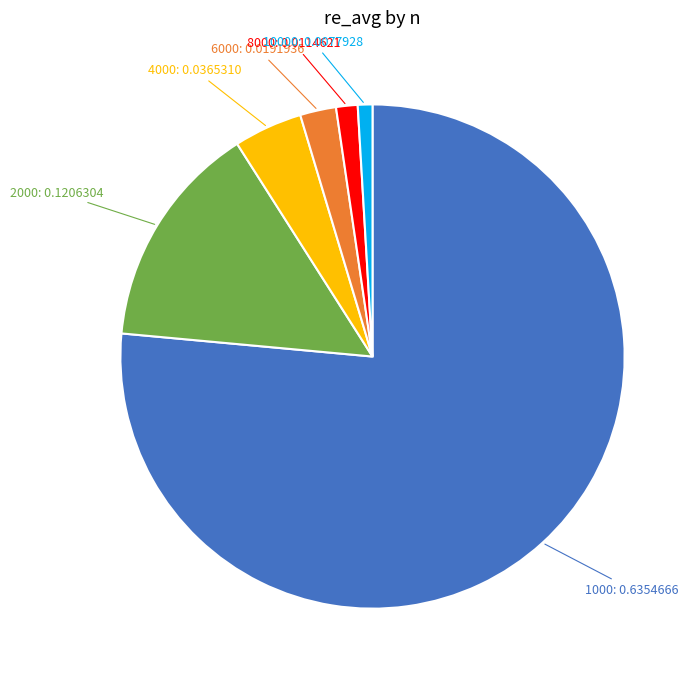

Is there a majority slice in this chart?

Yes